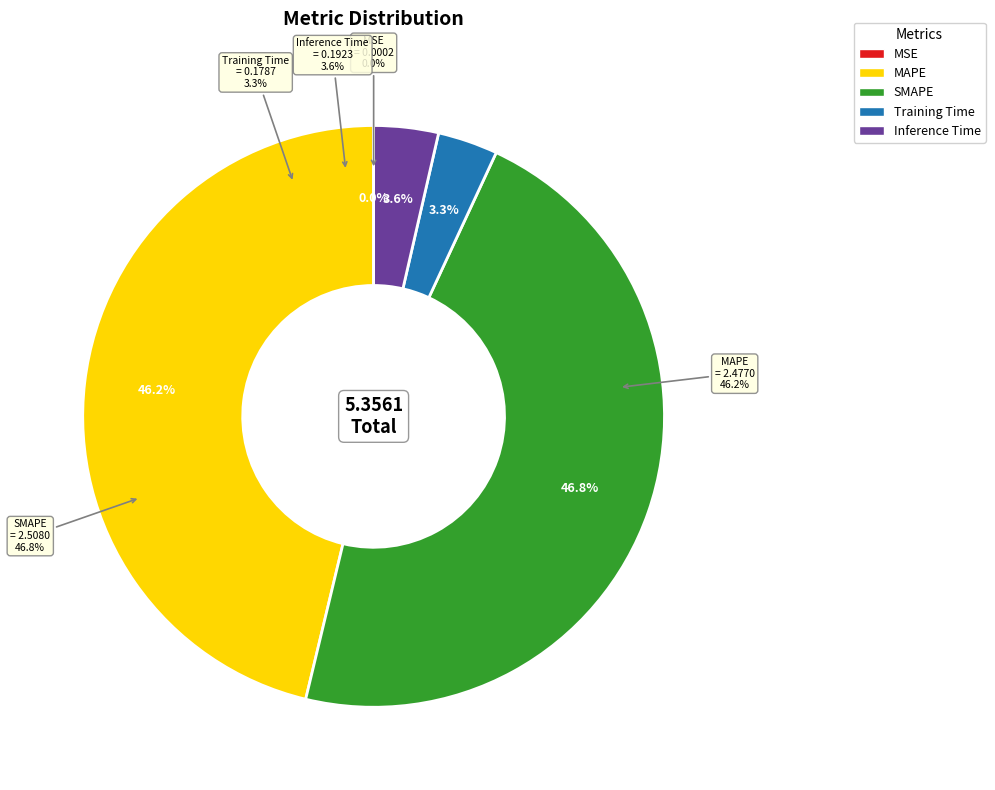

To the nearest percent, what is the combined percentage of MAPE and Inference Time?

50%